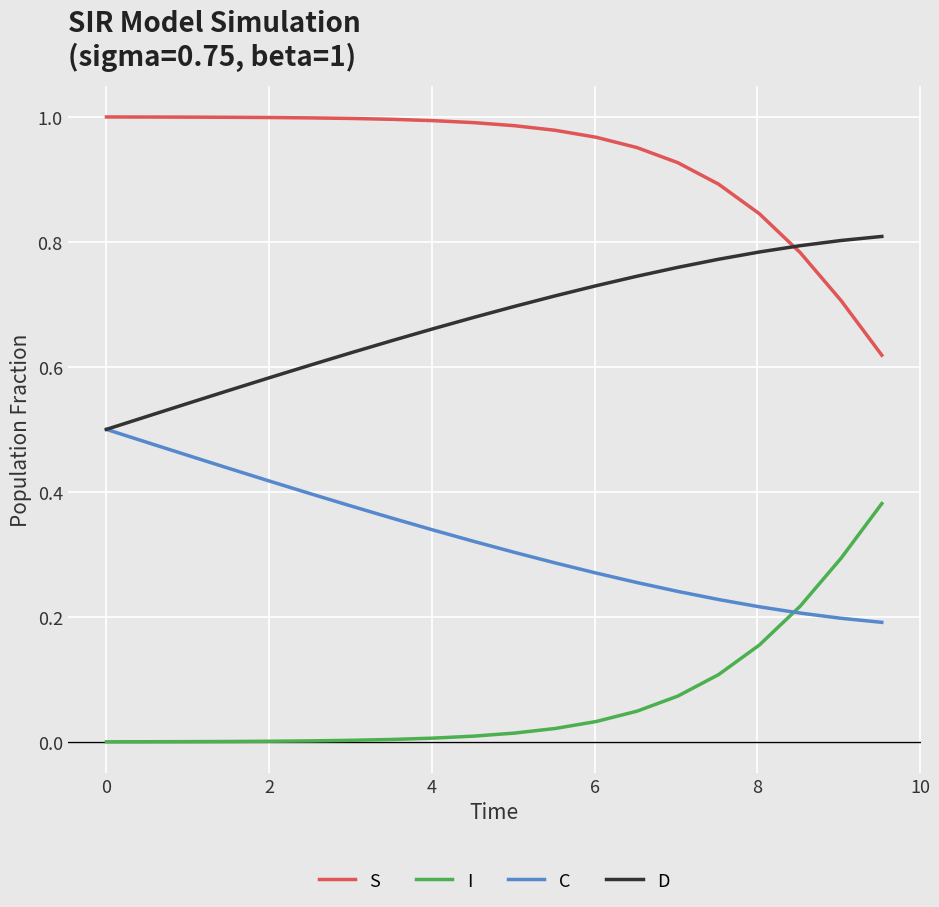

True or false: C and I cross at least once.

True